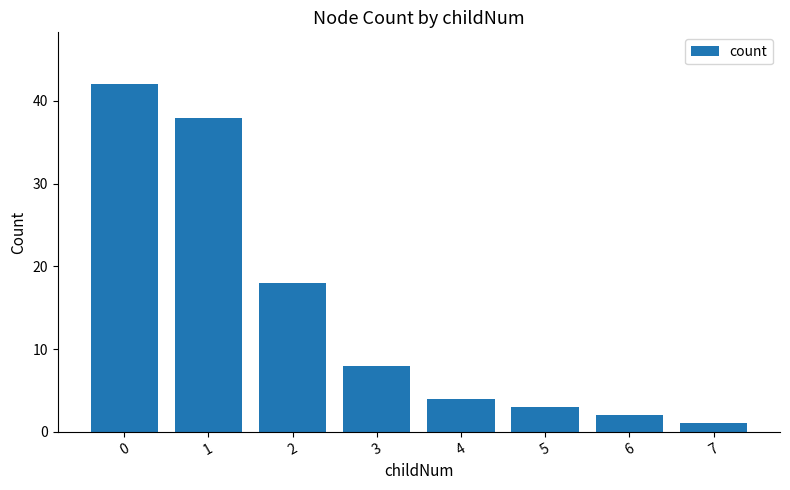

Count the number of categories in the chart.

8